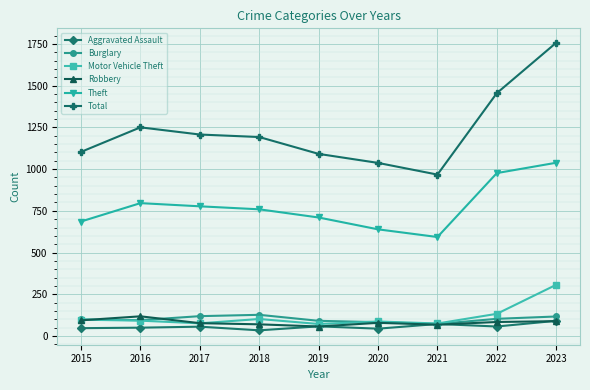

The Robbery series shows 94 at 2015. True or false?

True